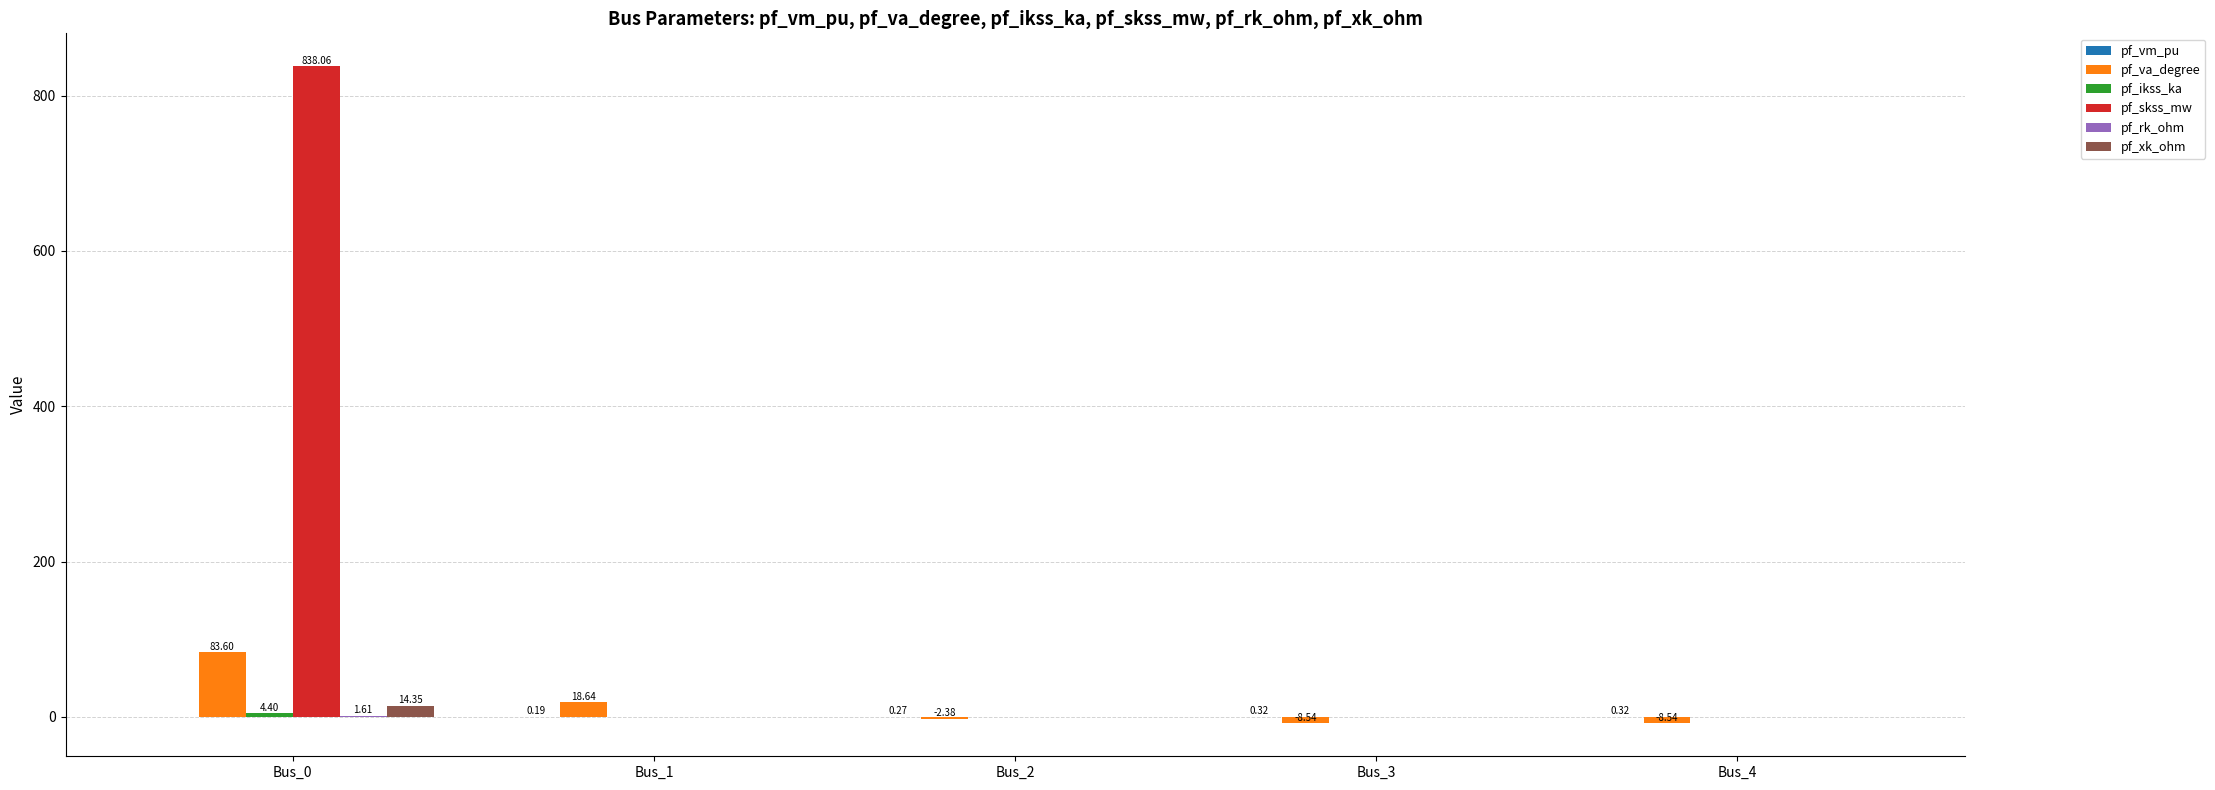

At which category is the sum across all series the highest?

Bus_0